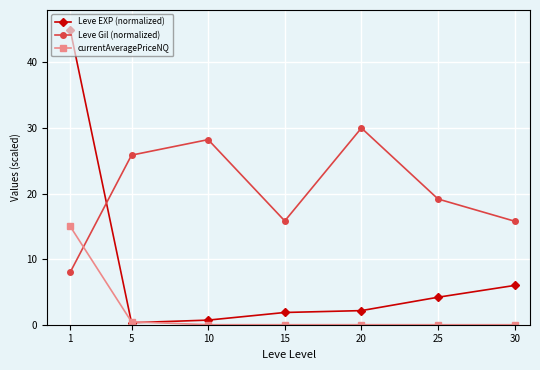

True or false: Leve EXP (normalized) has a value of 45.0 at 1.

True